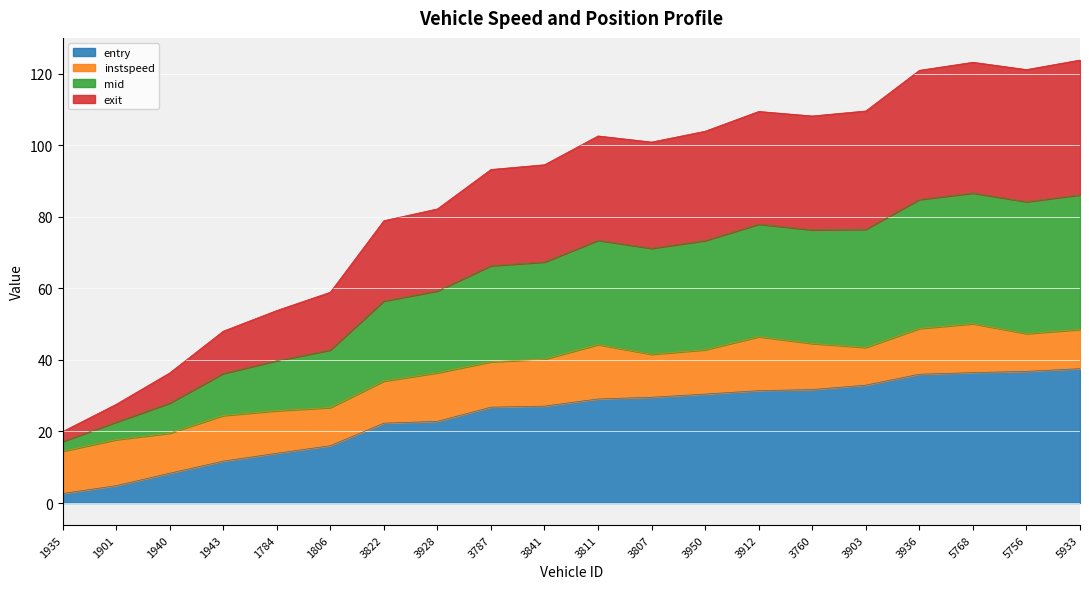

How many interior local valleys does the exit series have?

3